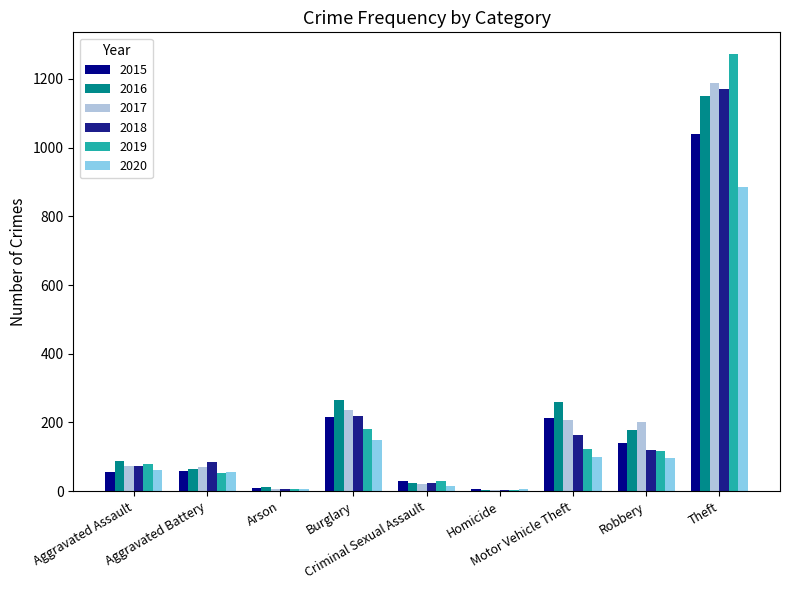

Are the bars grouped side by side (vs. stacked)?

Yes